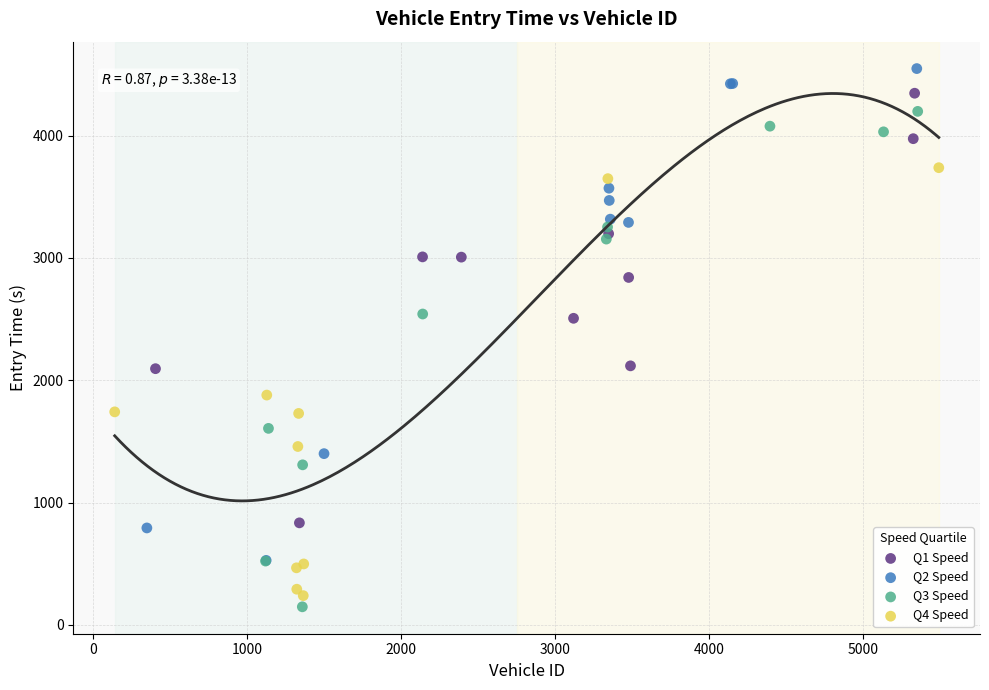

Which series has the largest Y range (max minus min)?

Q3 Speed